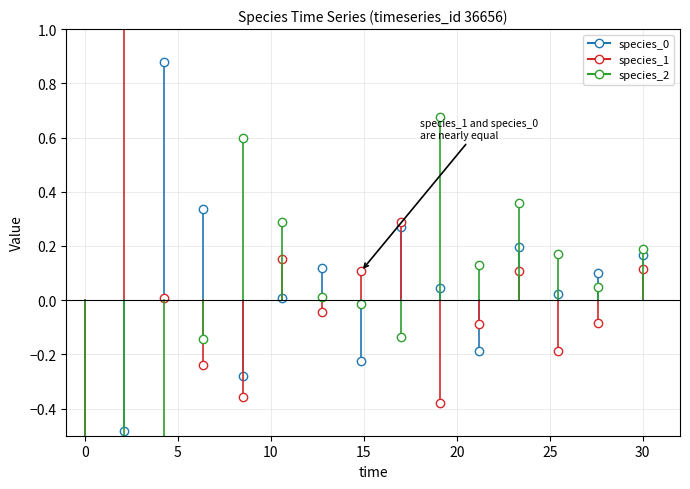

What is the total value across all series at 30?

0.5